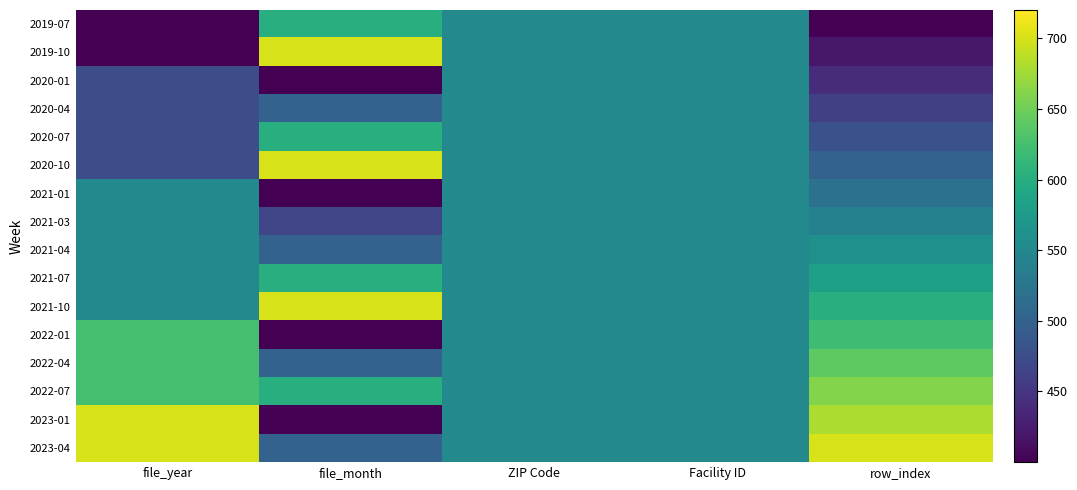

Which label corresponds to the smallest value in the chart?

file_year